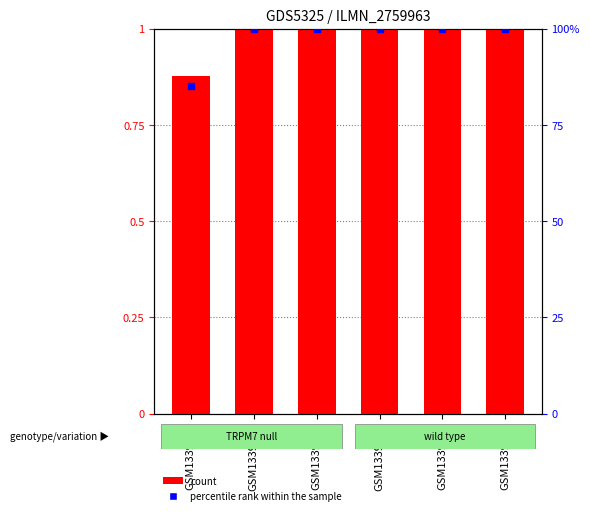

At which category is the sum across all series the highest?

GSM1339554